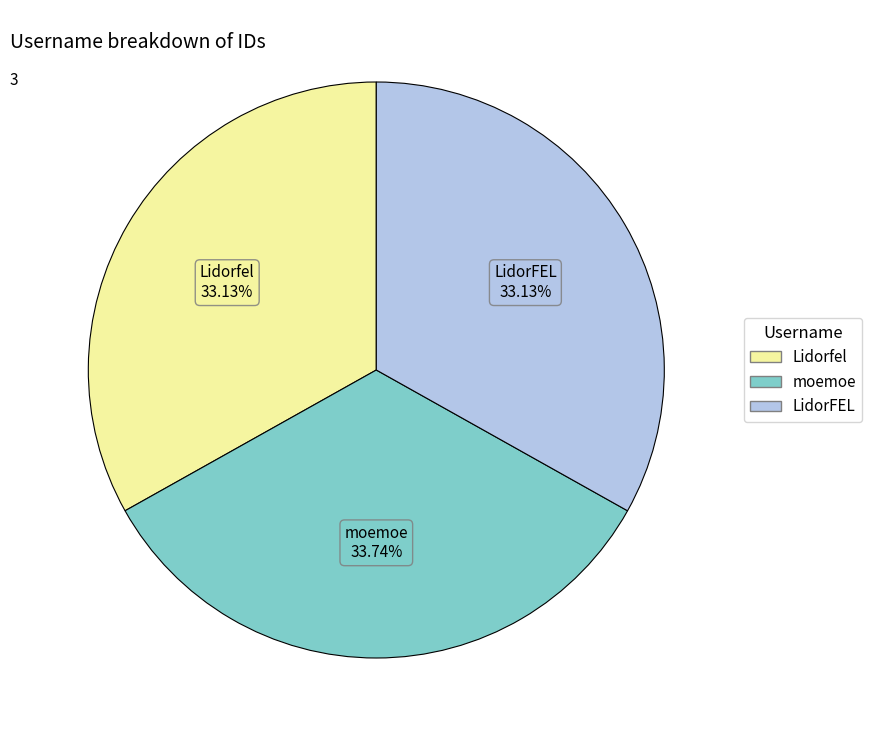

Is moemoe the majority of the pie?

No